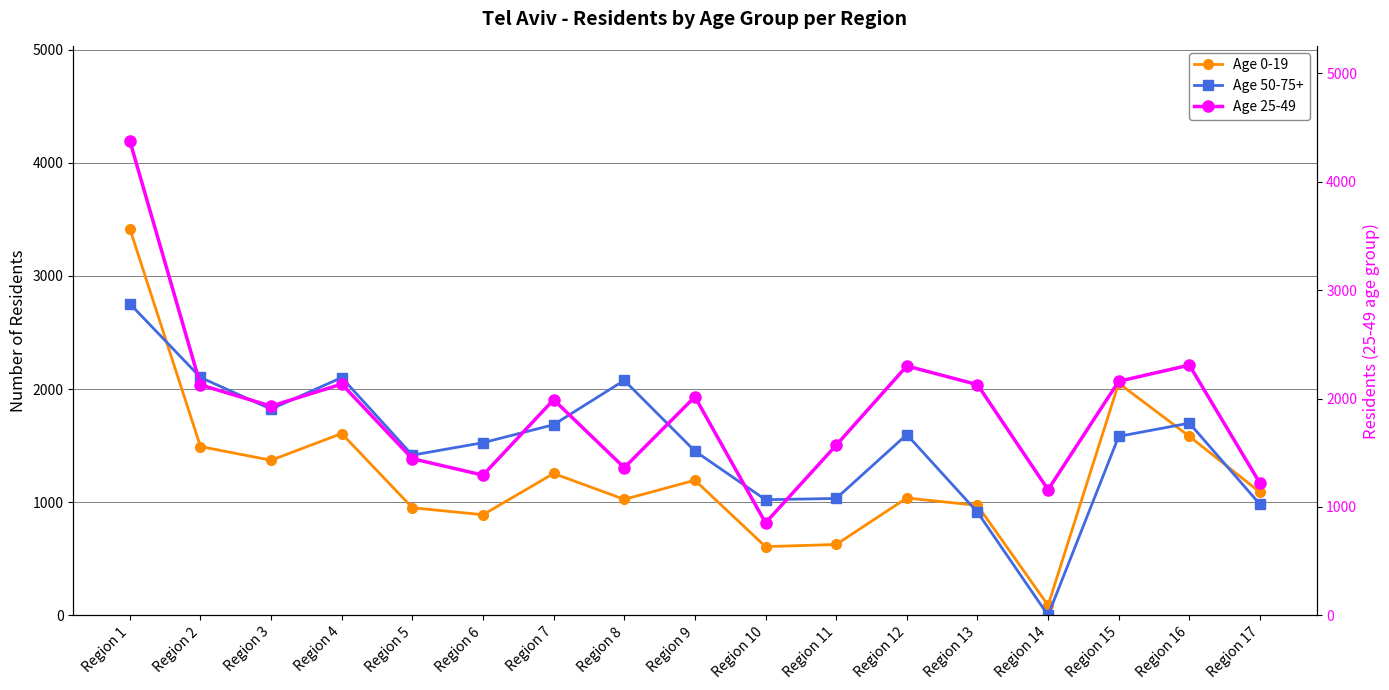

True or false: 0-19 has a value of 1025 at Region 8.

True